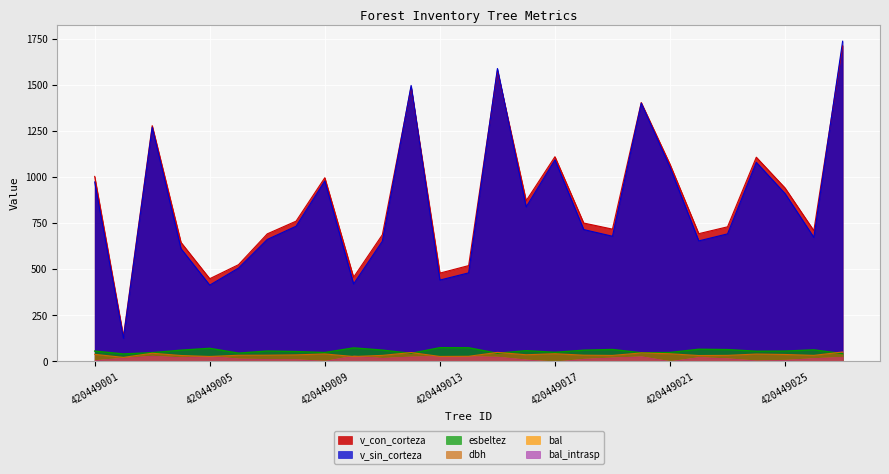

What value does the v_con_corteza series have at 420449008?

760.0